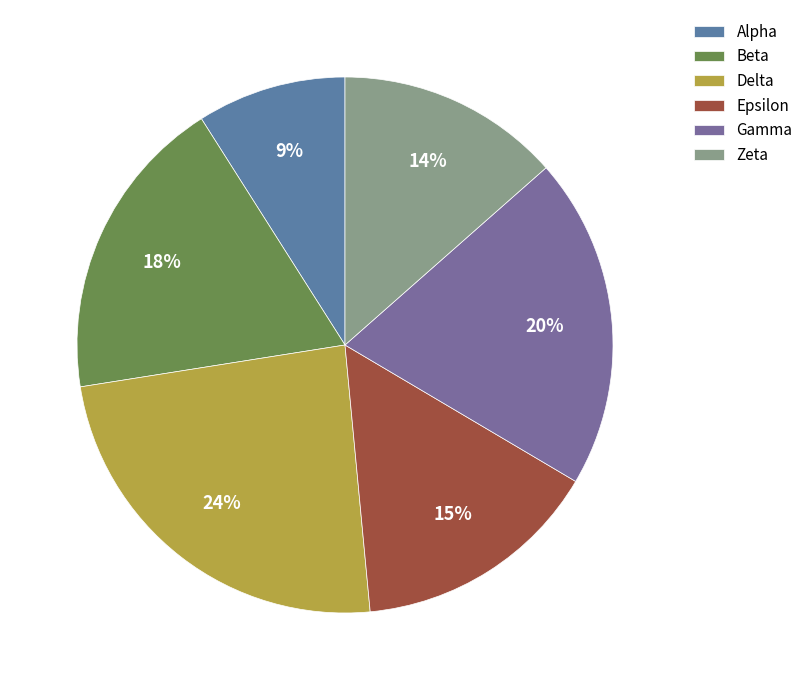

To the nearest percent, what is the difference between the largest and smallest slice percentages?

15%